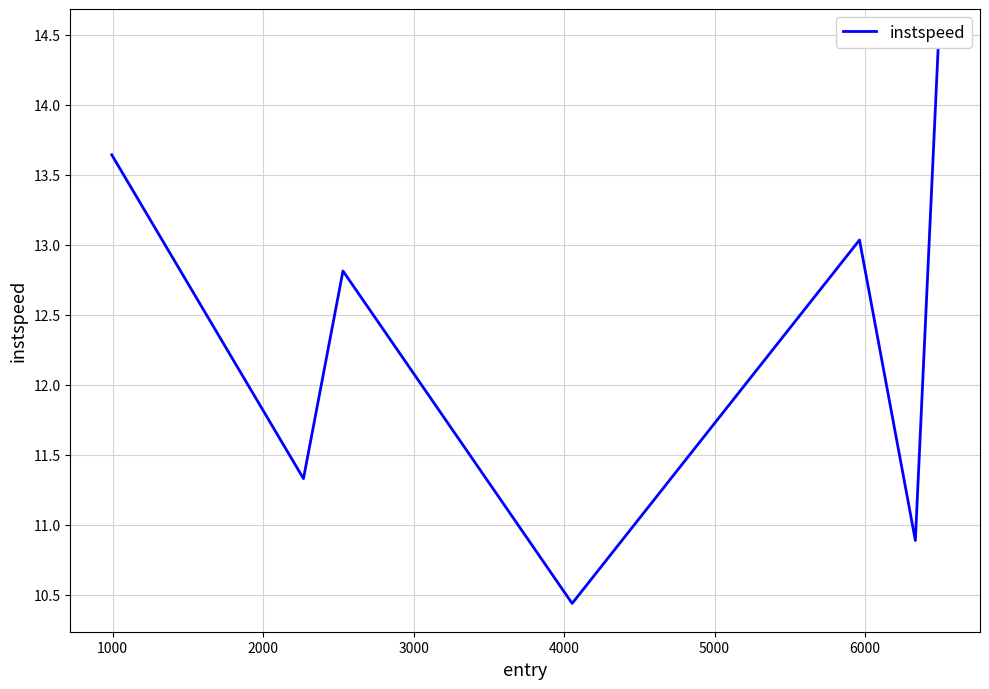

What is the average value?

12.4